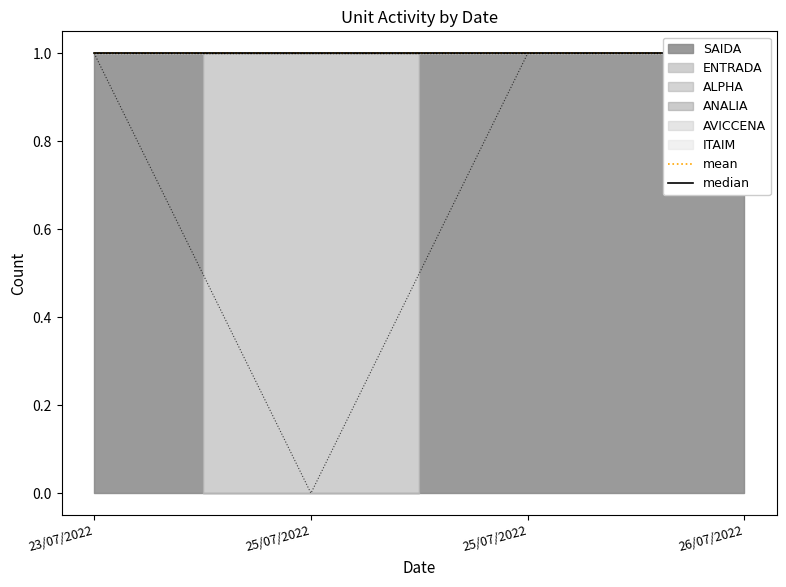

What is the greatest value displayed?

1